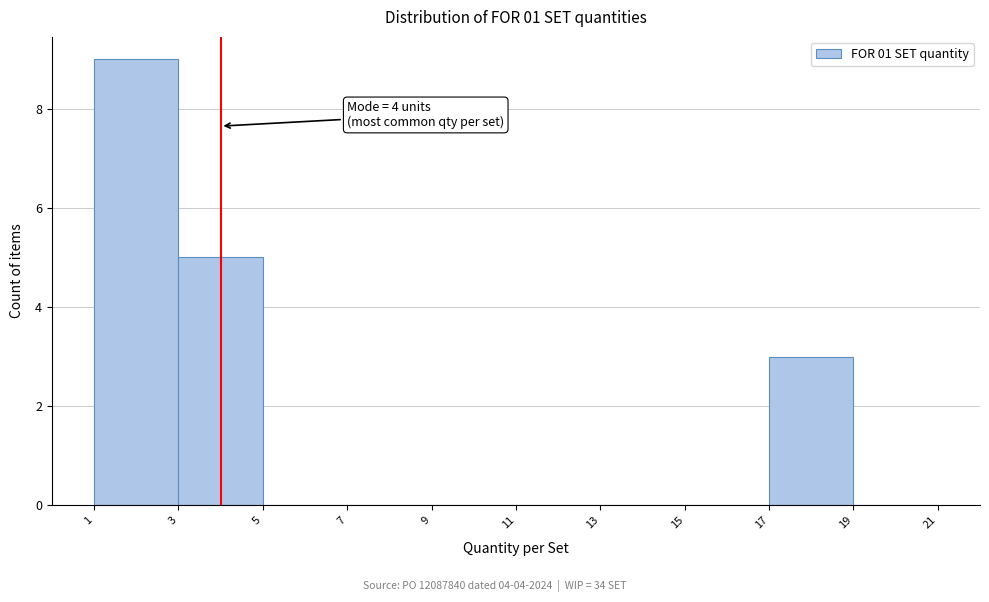

Over which range of the x-axis is the bar tallest?

1 to 3